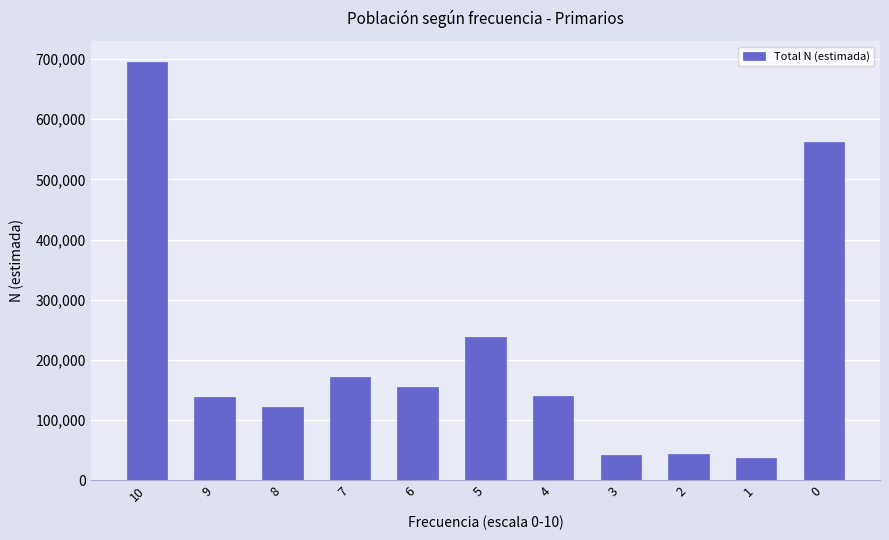

What is the change in value from 6 to 1?

-116615